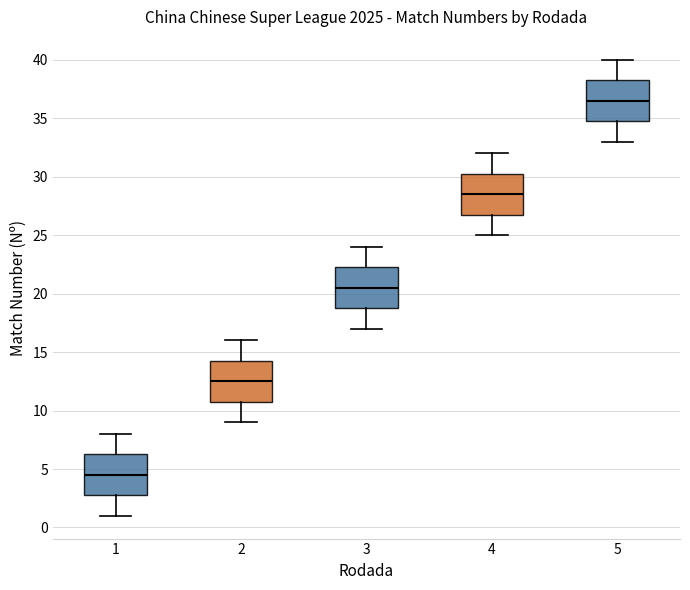

Reading left to right, read every box against the y-axis: the position of its median line, the range the box covers, and the ends of its whiskers. The values are not printed on the chart, so give them approximately, as read against the axis.

1: median 4.5, box 3.0 to 6.5, whiskers 1.0 to 8.0
2: median 12.5, box 11.0 to 14.5, whiskers 9.0 to 16.0
3: median 20.5, box 19.0 to 22.5, whiskers 17.0 to 24.0
4: median 28.5, box 27.0 to 30.5, whiskers 25.0 to 32.0
5: median 36.5, box 35.0 to 38.5, whiskers 33.0 to 40.0